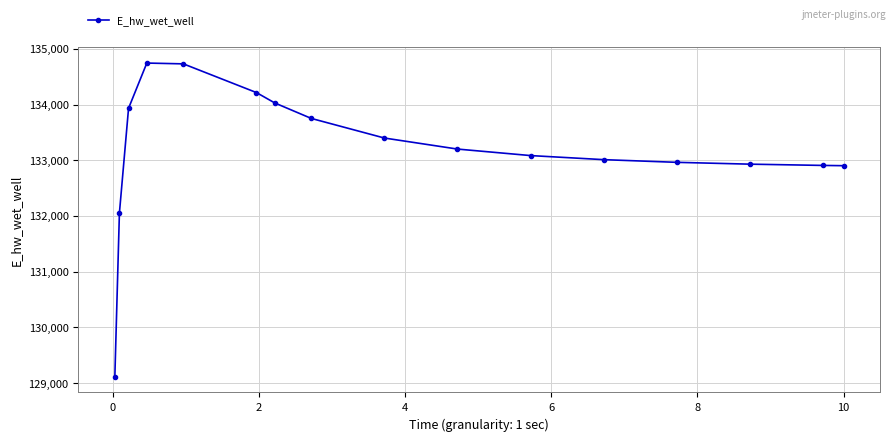

How many values exceed 133200?

8